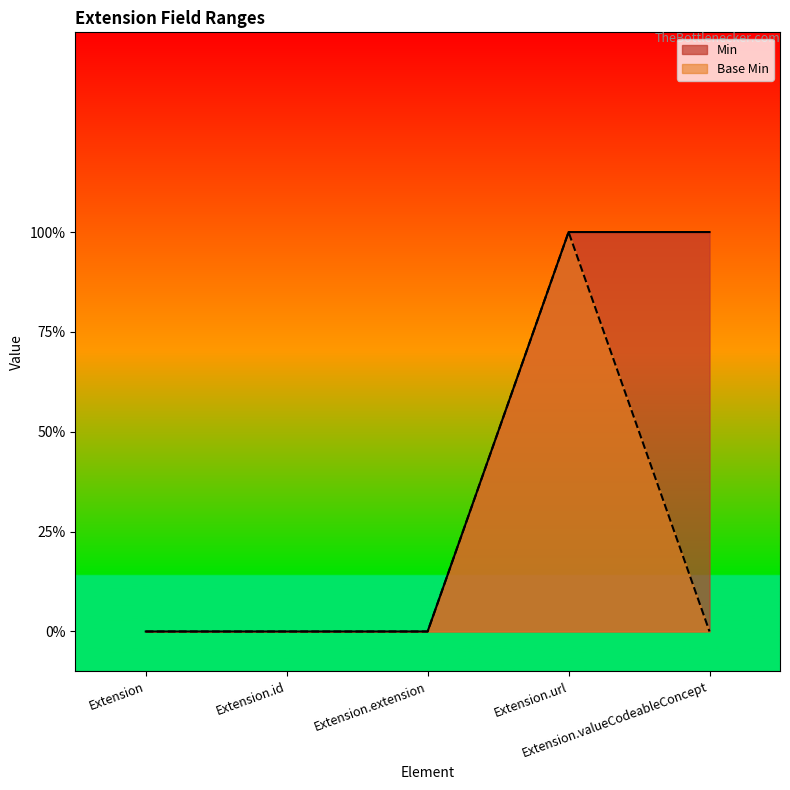

True or false: Min has more than 0 points higher than both neighbors.

False